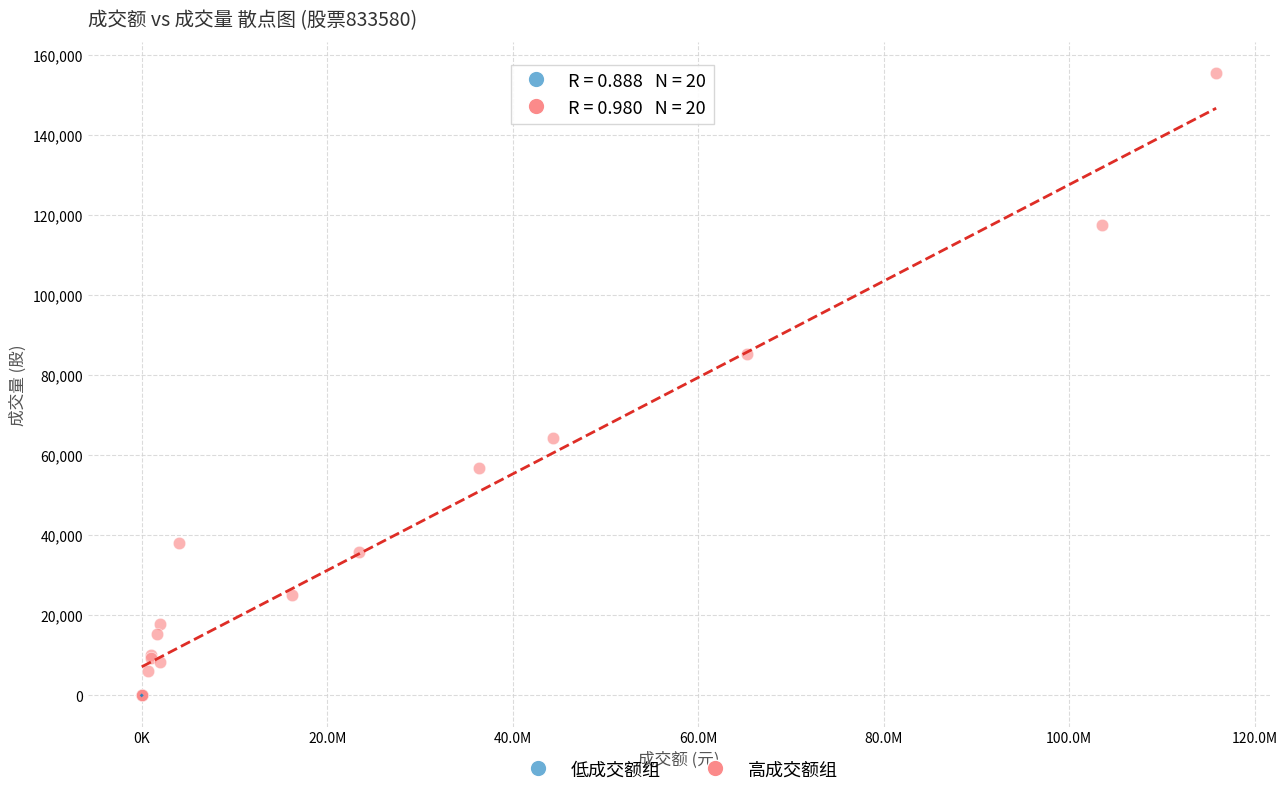

Which series reaches the maximum Y coordinate?

高成交额组